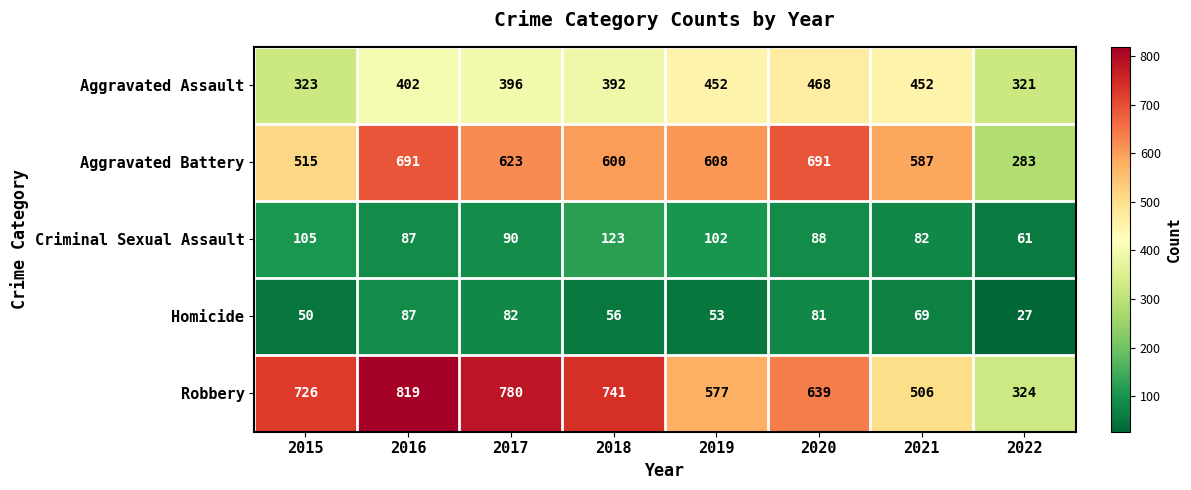

What is the greatest value displayed?

819